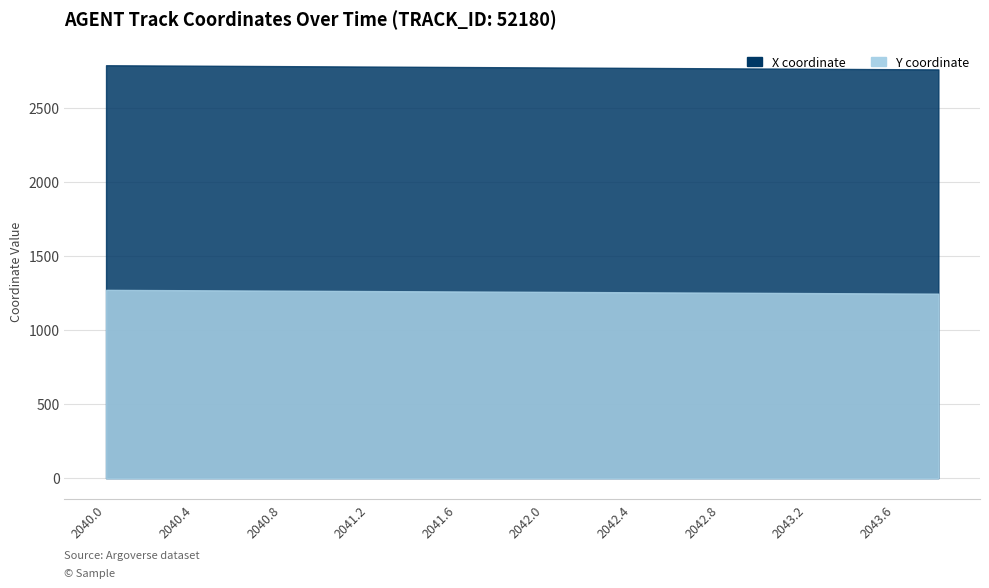

True or false: Y and X intersect in this chart.

False